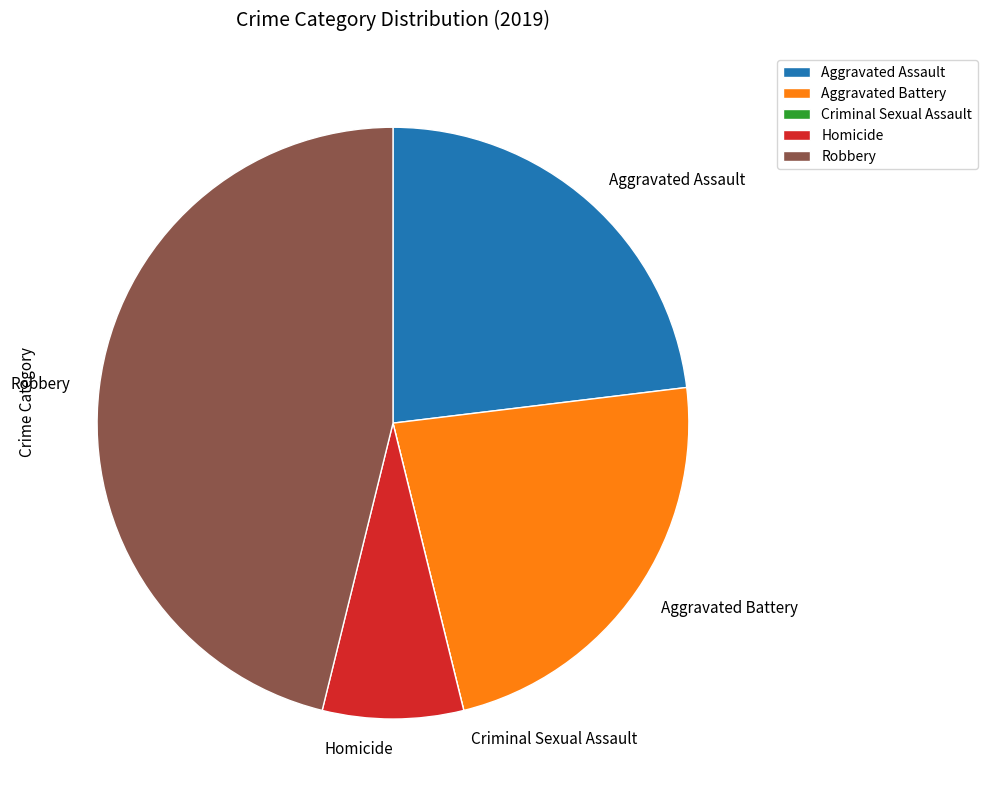

True or false: Homicide accounts for 1% of the total.

False